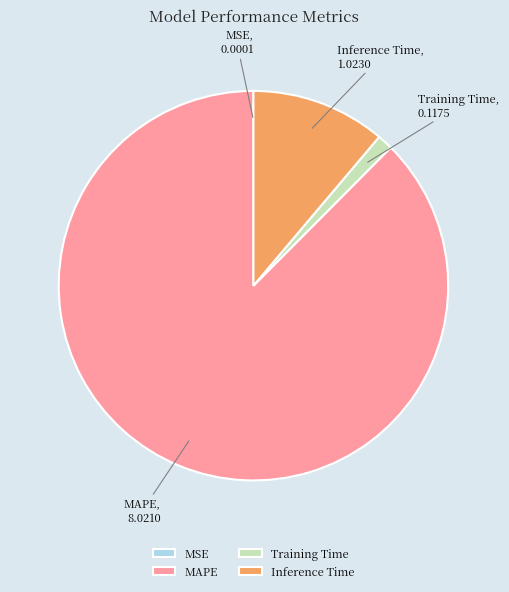

What is the majority slice?

MAPE